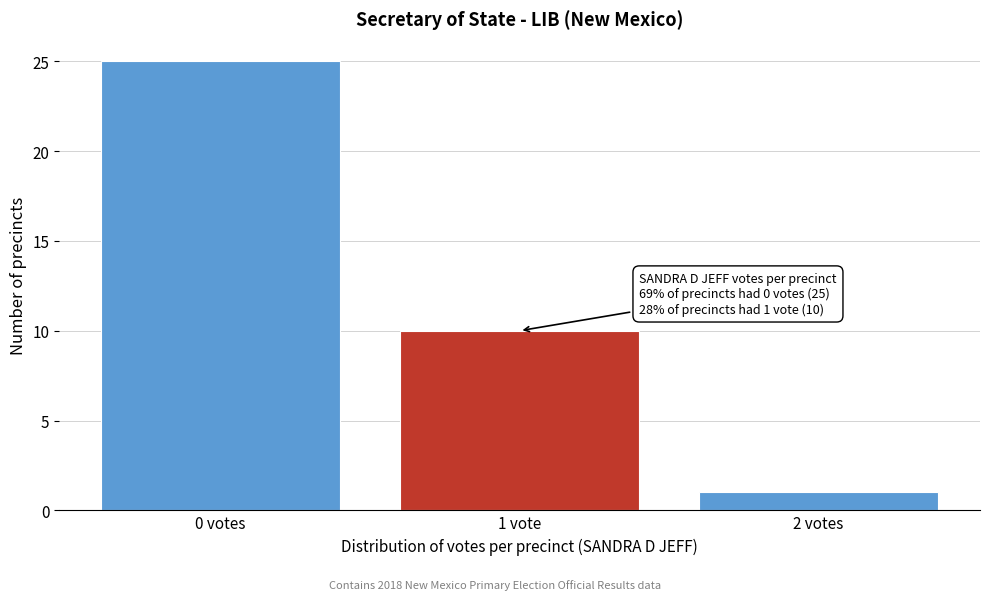

Reading left to right, extract all data points from this chart.

0 votes=25	1 vote=10	2 votes=1